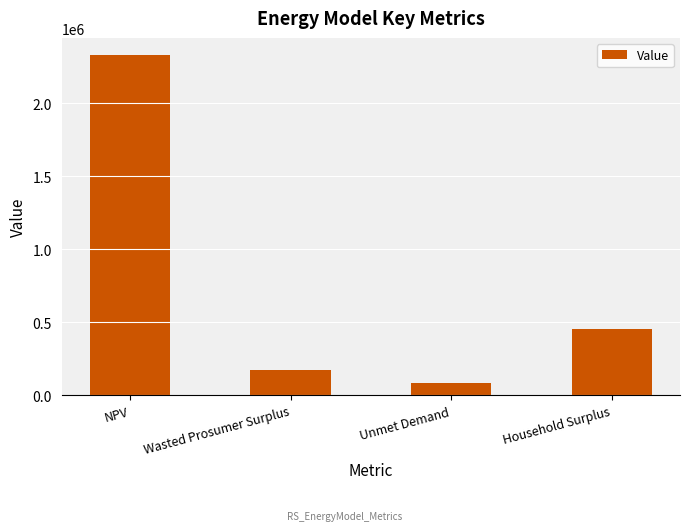

Are the bars horizontal?

No